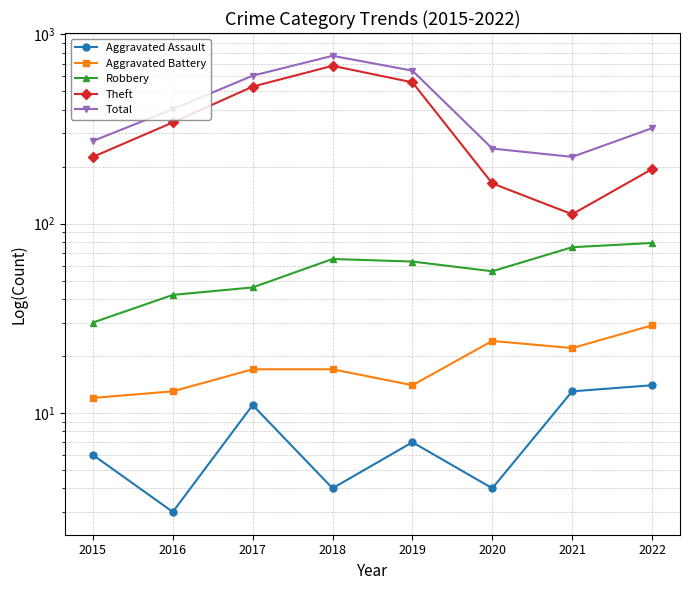

Which series has the largest total across all categories?

Total